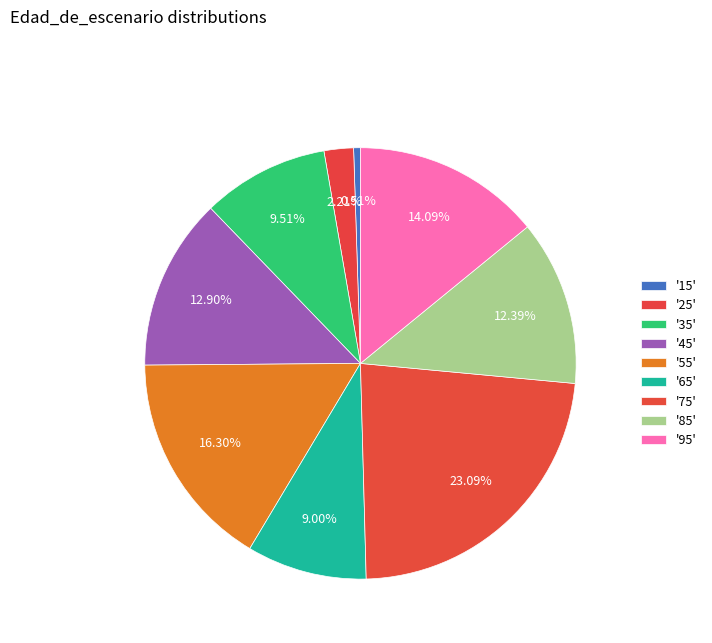

Count the number of slices in the pie.

9